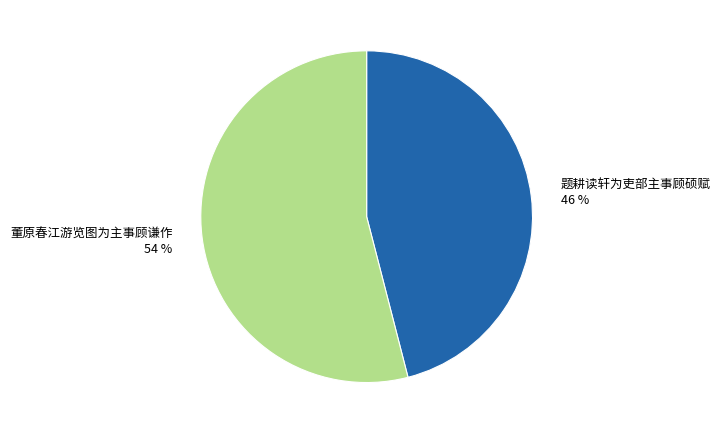

Is it true that 董原春江游览图为主事顾谦作 is 67% of the pie?

False